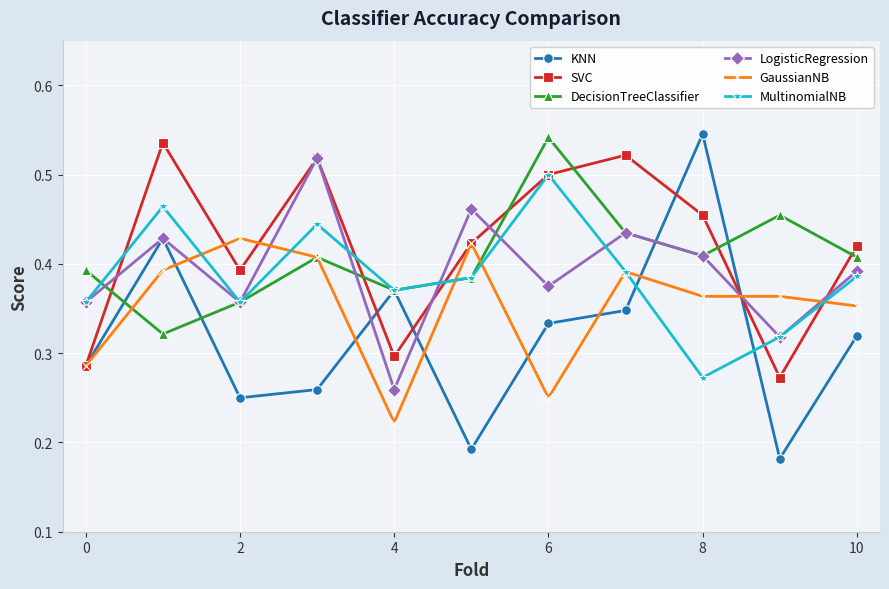

In SVC, how many points are higher than both neighbors (excluding endpoints)?

3